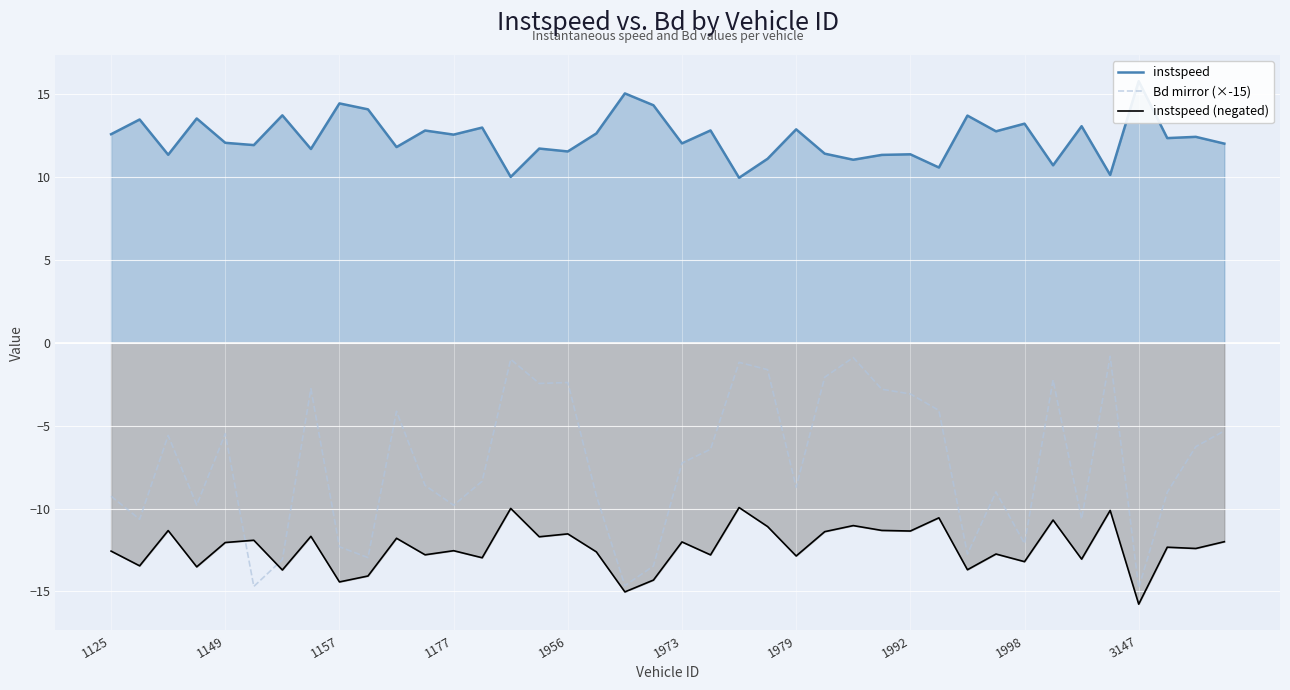

What is the maximum value for Bd mirror (×-15)?

-0.8